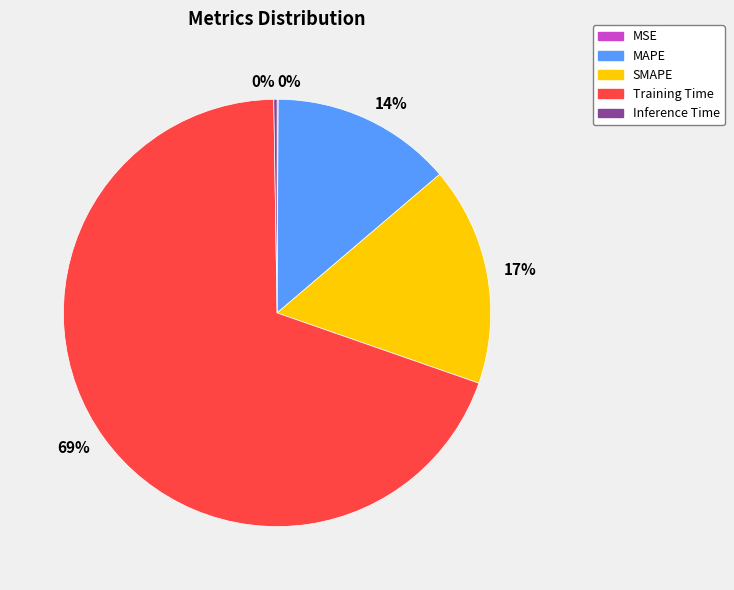

Does any single category account for the majority?

Yes